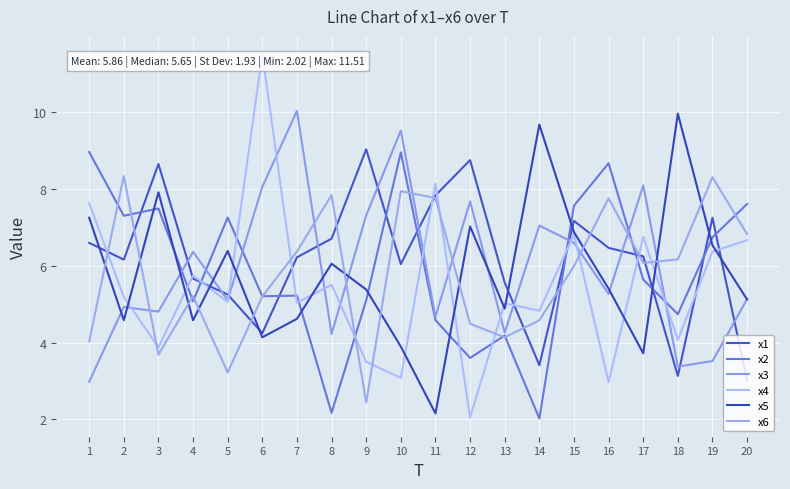

How many lines are shown in the chart?

6